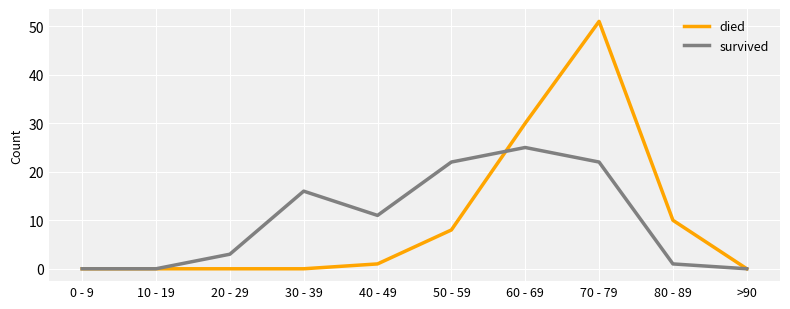

Is this an area chart (filled region under the line)?

No